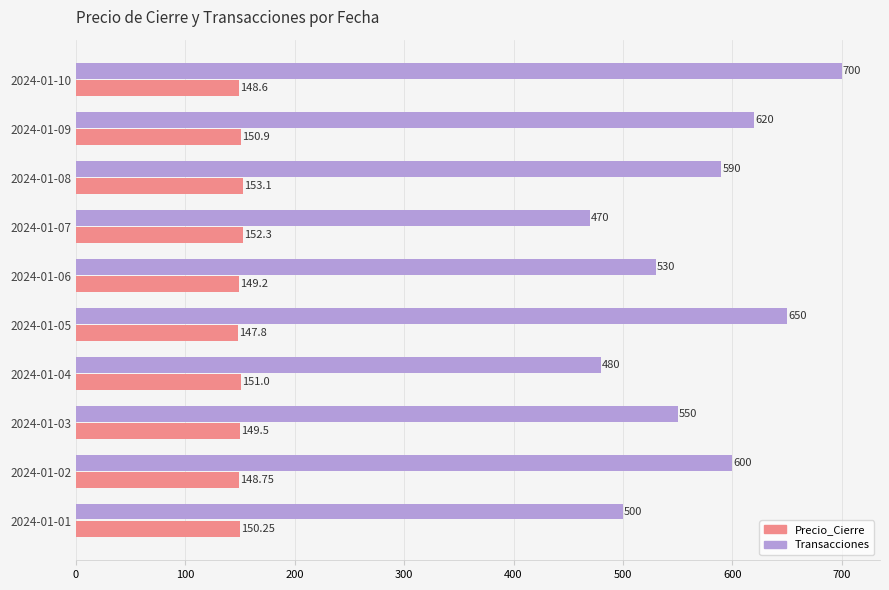

Rank the series at 2024-01-09 from lowest to highest value.

Precio_Cierre, Transacciones